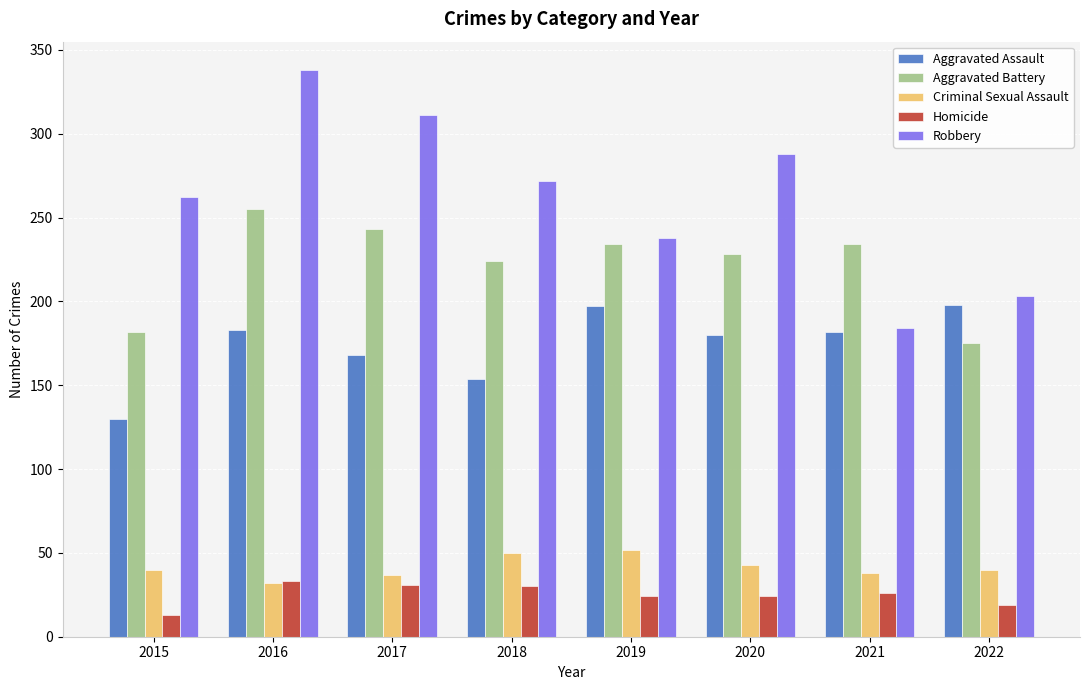

At which label does Aggravated Assault reach its minimum?

2015